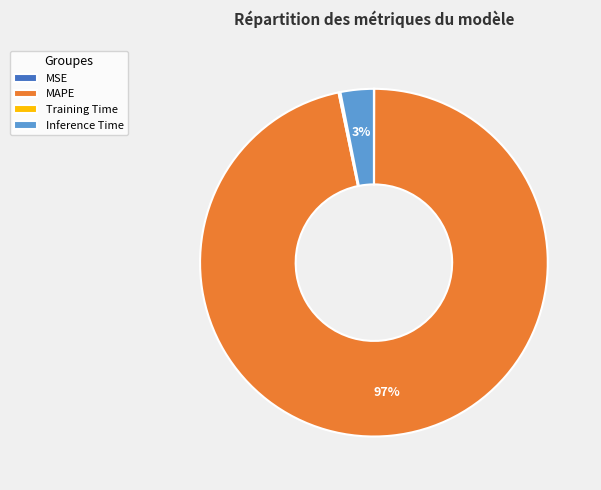

True or false: Inference Time accounts for 12% of the total.

False